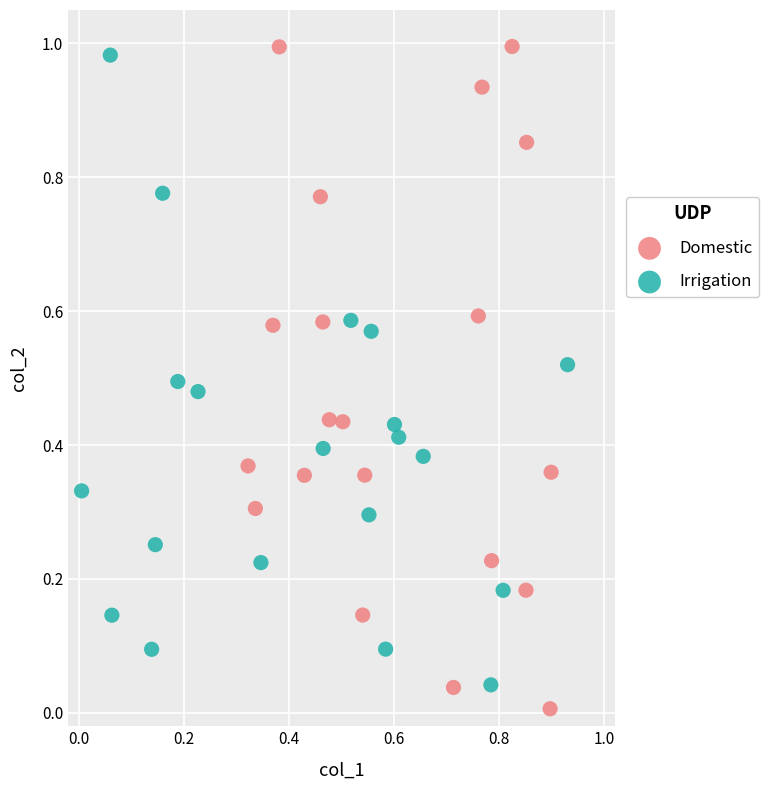

Which series contains the highest Y value?

Domestic